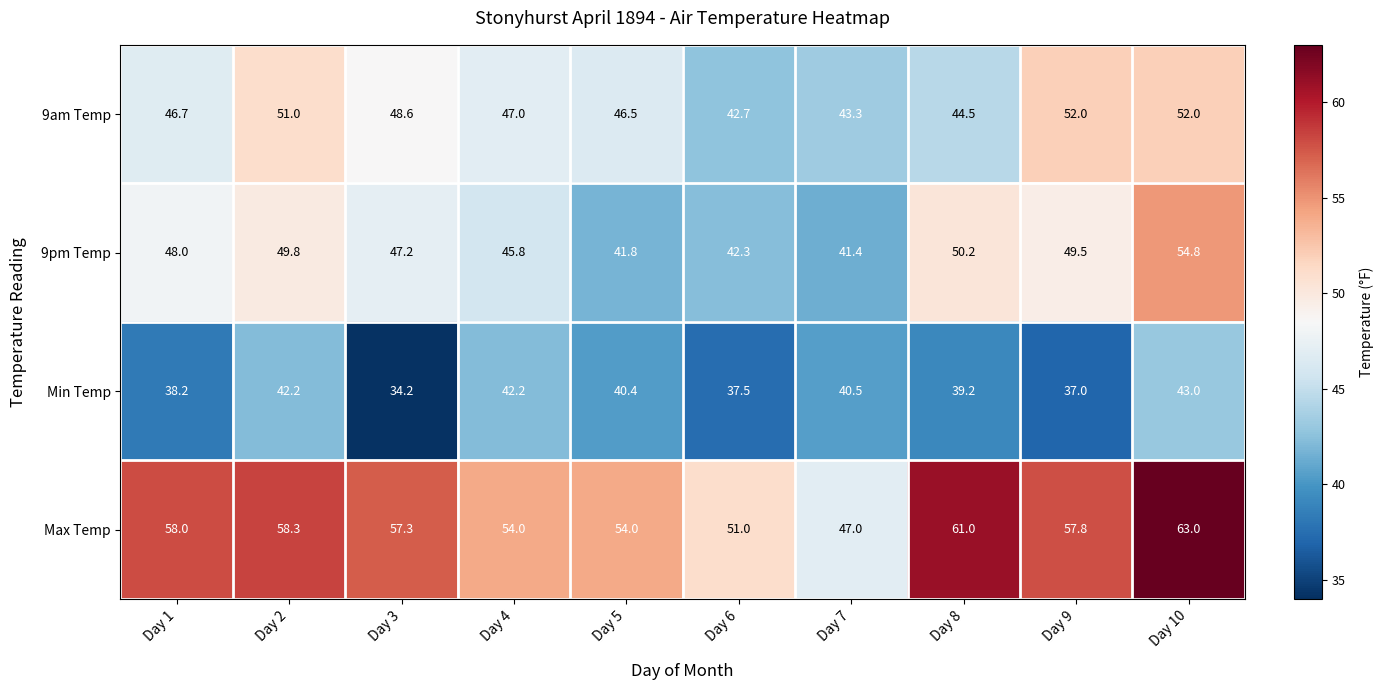

At which label does Max Temp first exceed 57?

Day 1